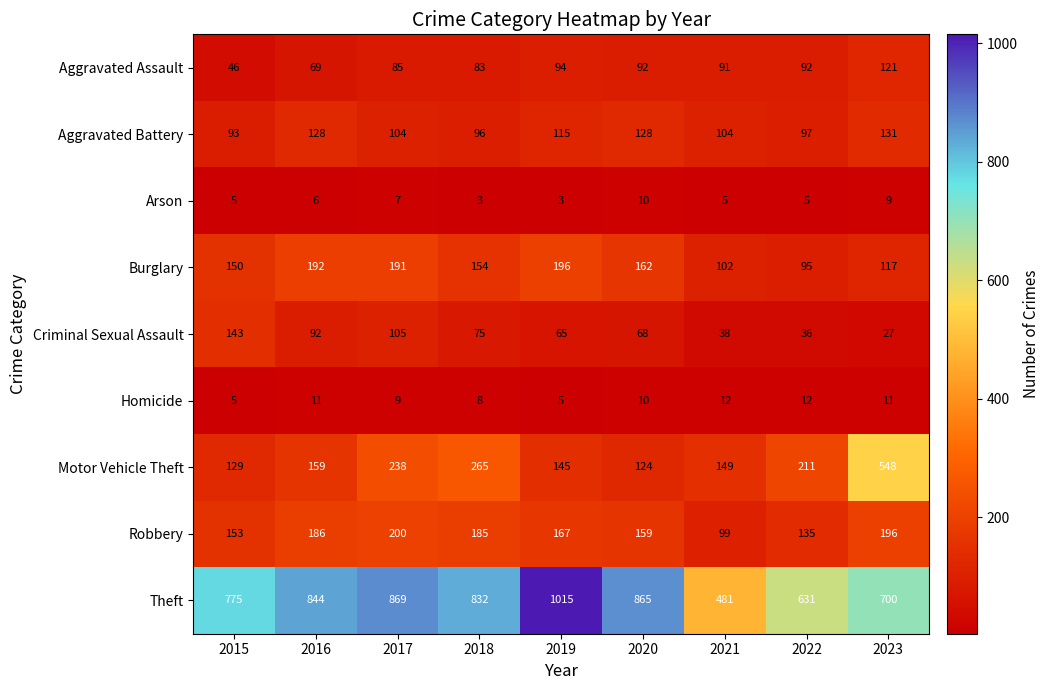

Is it true that Aggravated Battery equals 179 at 2021?

False